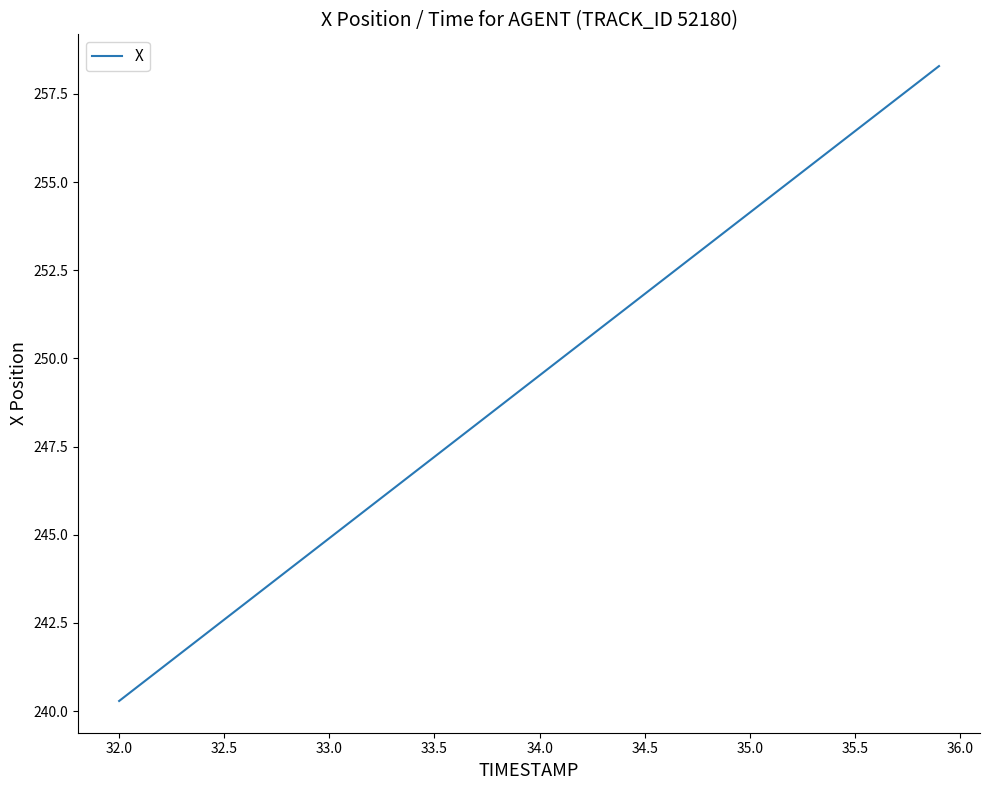

What is the difference between the maximum and minimum values?

18.0